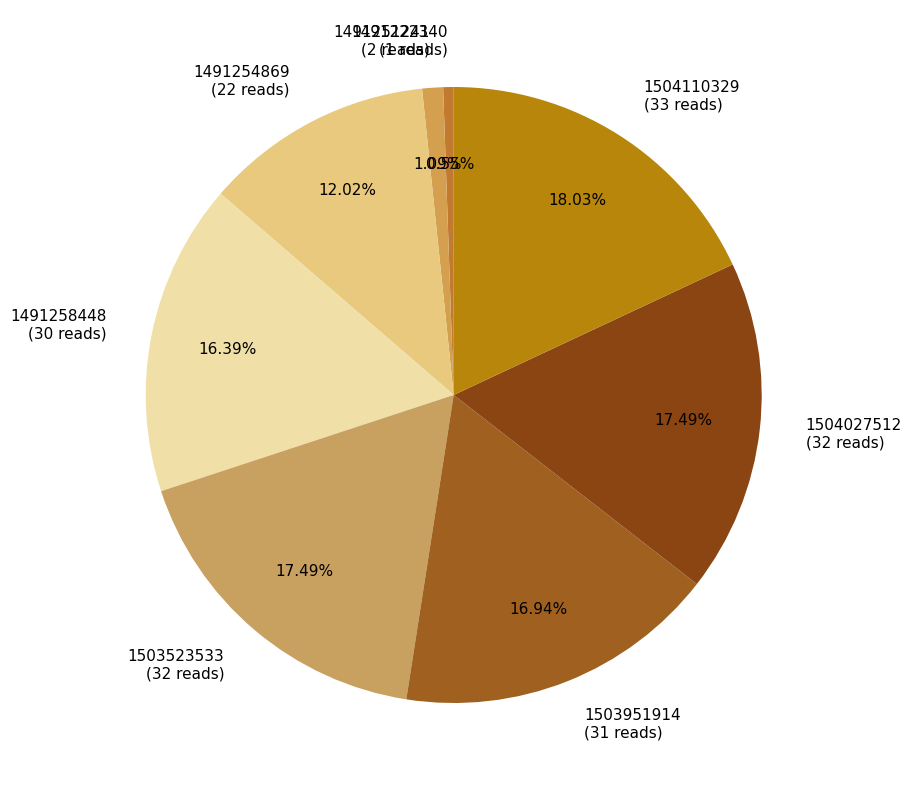

Approximately how many times larger is the value at 1491254869 (22 reads) compared to 1504027512 (32 reads)?

0.7